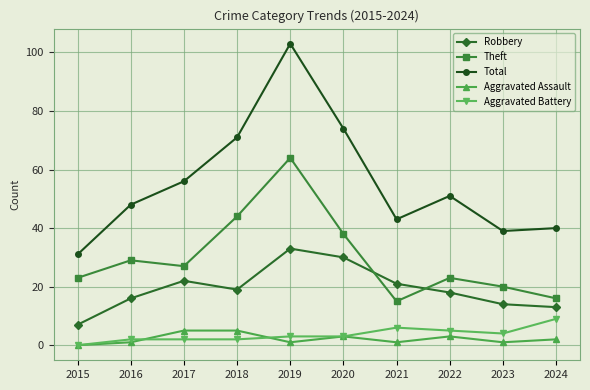

List the labels in order of Total value, largest first.

2019, 2020, 2018, 2017, 2022, 2016, 2021, 2024, 2023, 2015